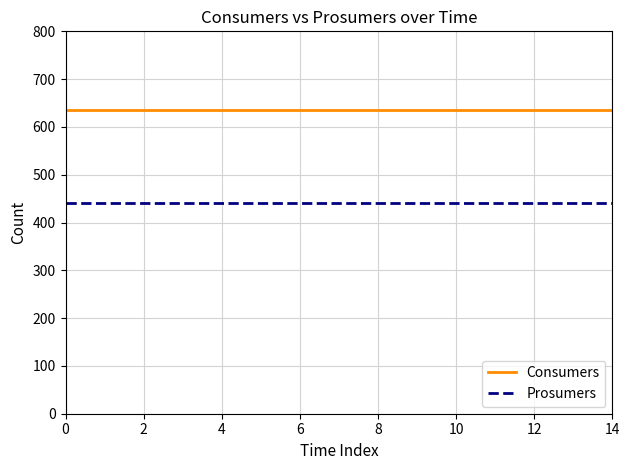

Rank the series by their average value, from lowest to highest.

Prosumers, Consumers